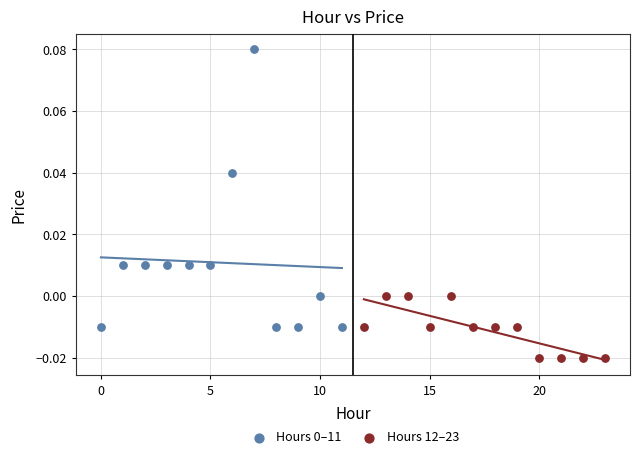

Which series contains the lowest Y value?

Hours 12–23